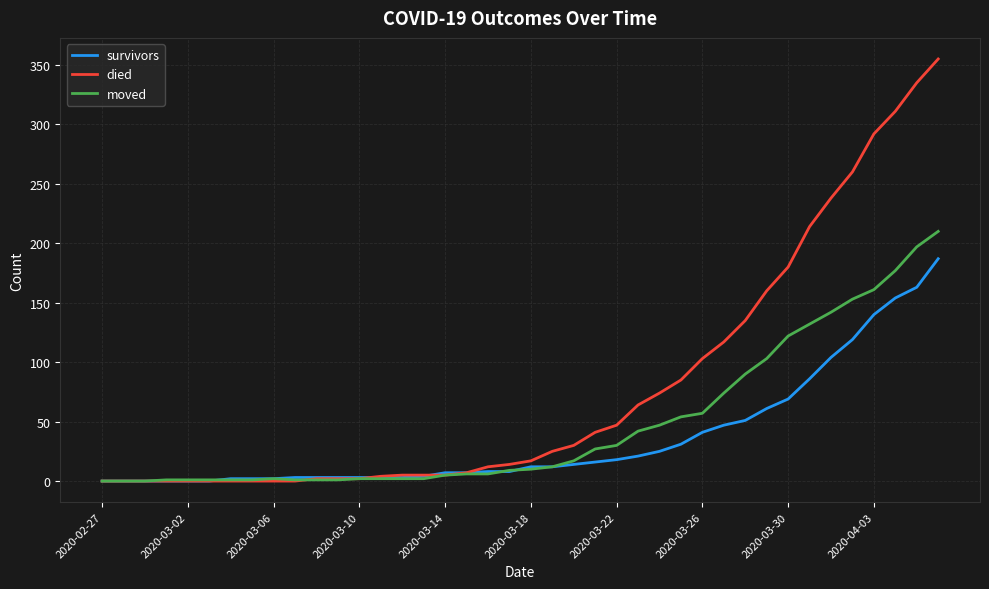

Rank the series by their average value, from highest to lowest.

died, moved, survivors